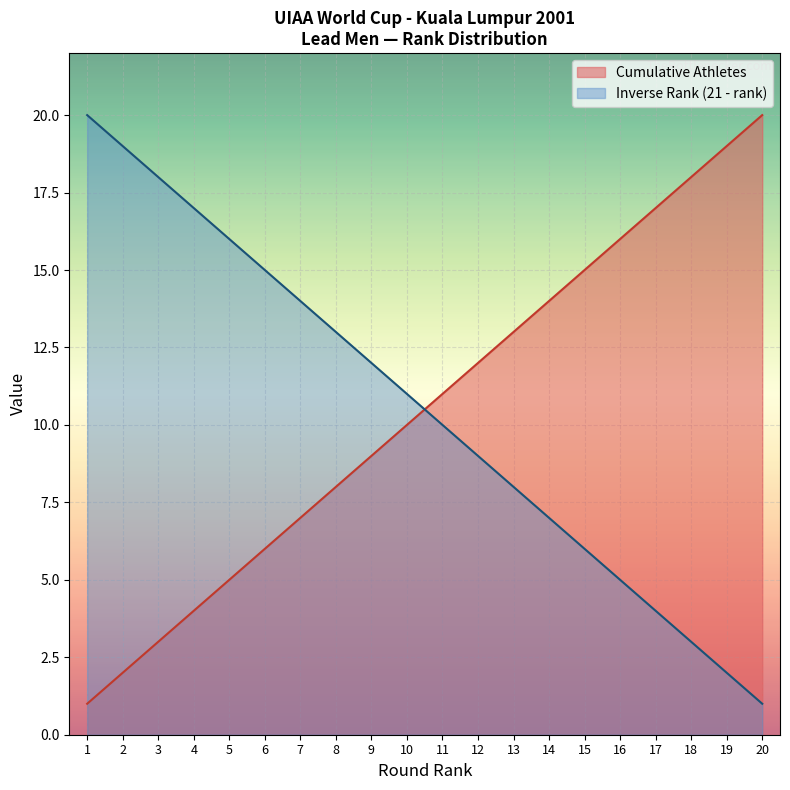

List the labels in order of value, largest first.

20, 19, 18, 17, 16, 15, 14, 13, 12, 11, 10, 9, 8, 7, 6, 5, 4, 3, 2, 1